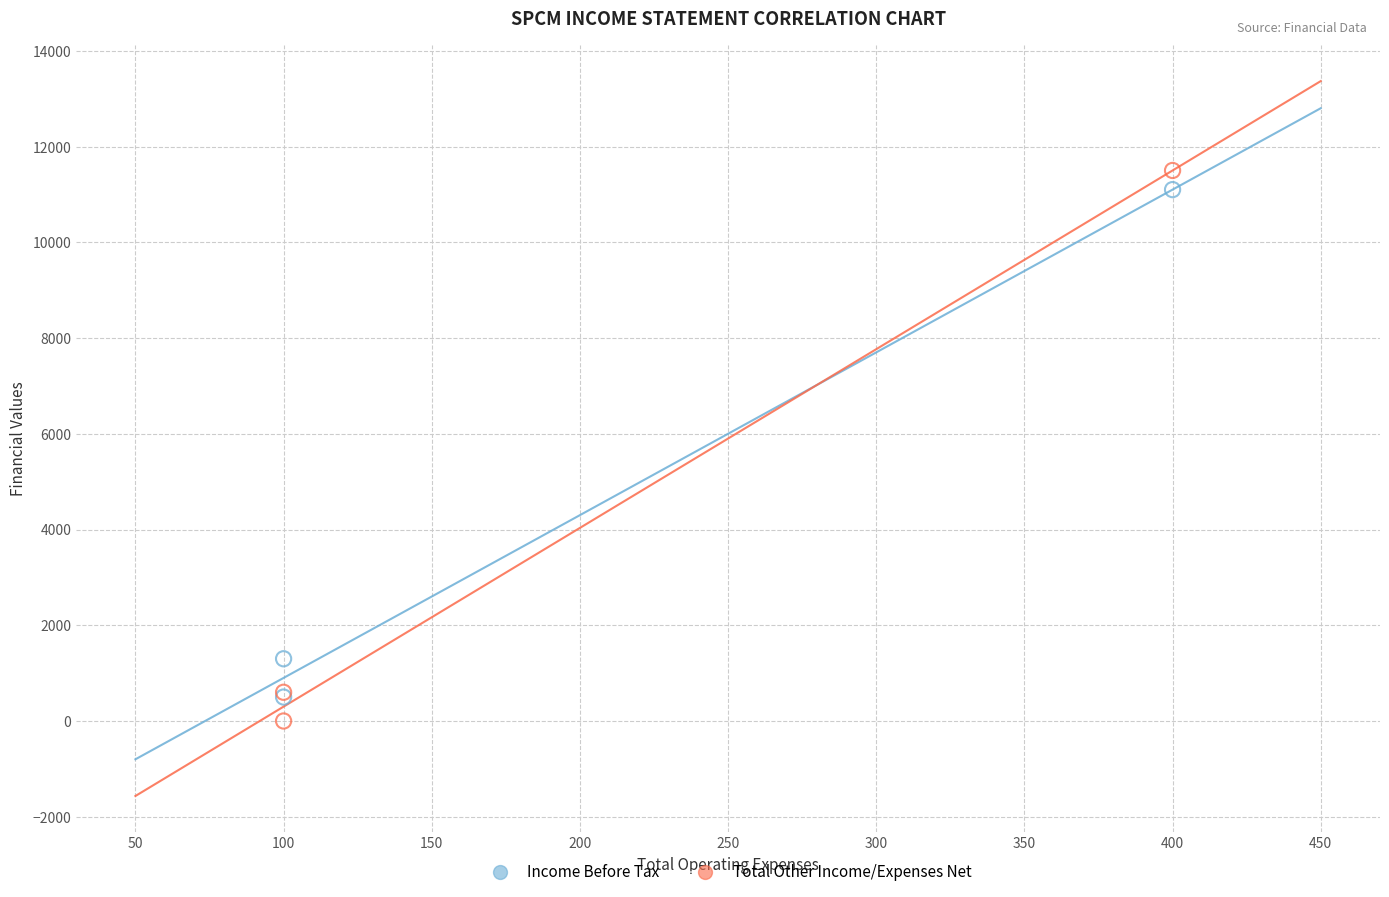

In the Income Before Tax series, what Y value is closest to 5800?

1300